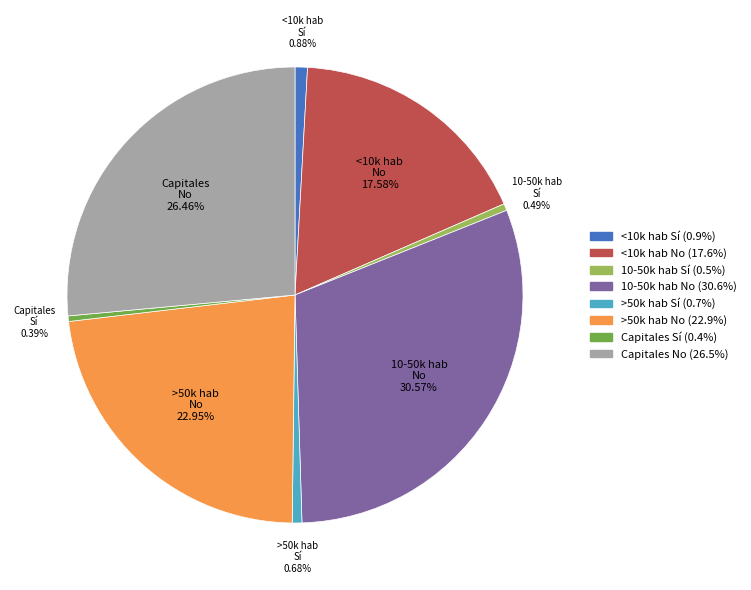

How many segments does this pie chart have?

8